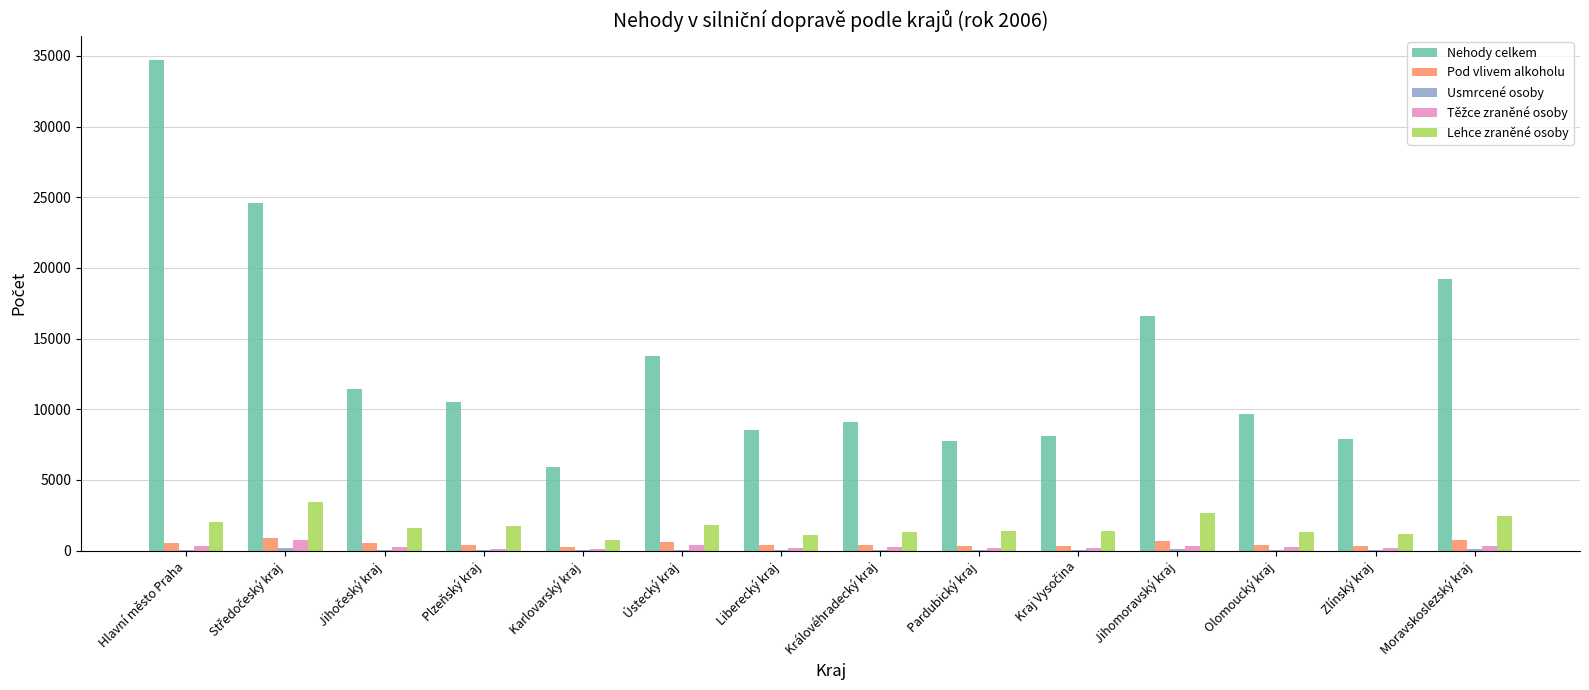

Which series has the largest total across all categories?

Nehody celkem